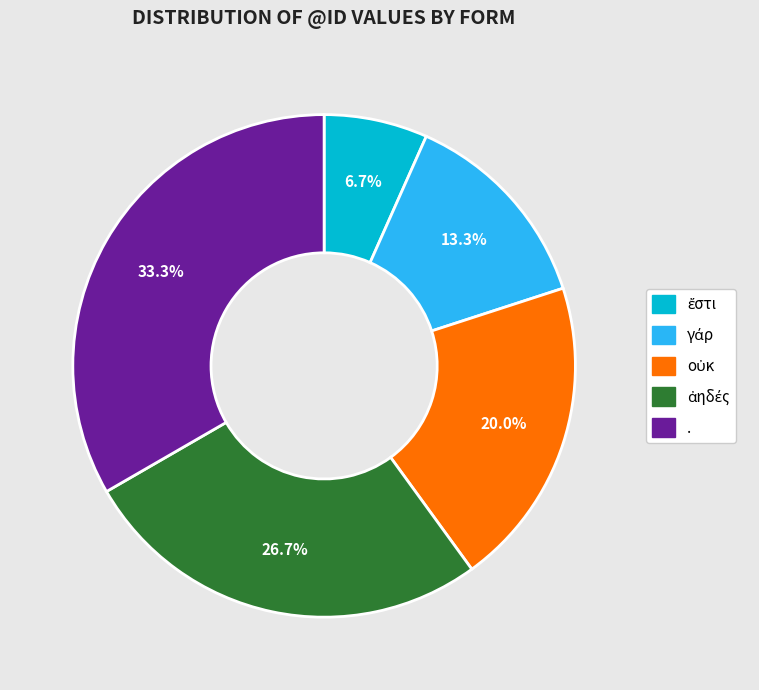

Is there any slice that represents more than half of the pie?

No